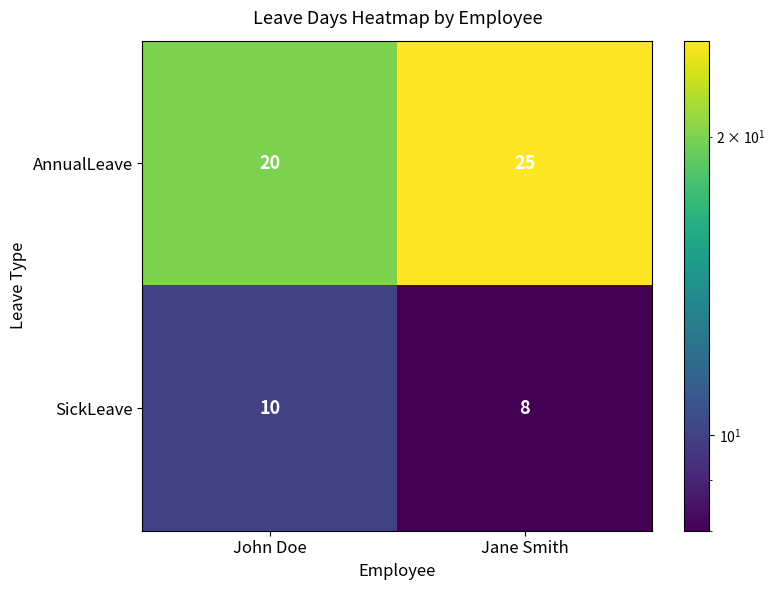

Which series has the largest range (max minus min)?

AnnualLeave